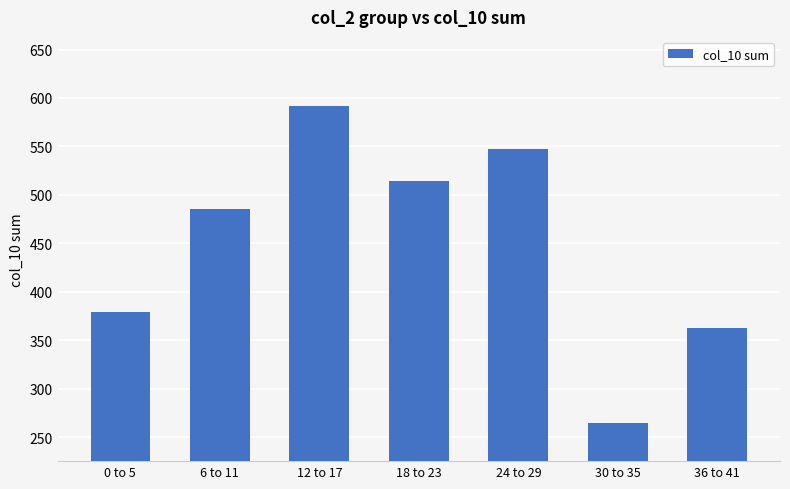

Reading left to right, transcribe all the data shown in this chart.

379	485	592	514	547	265	363